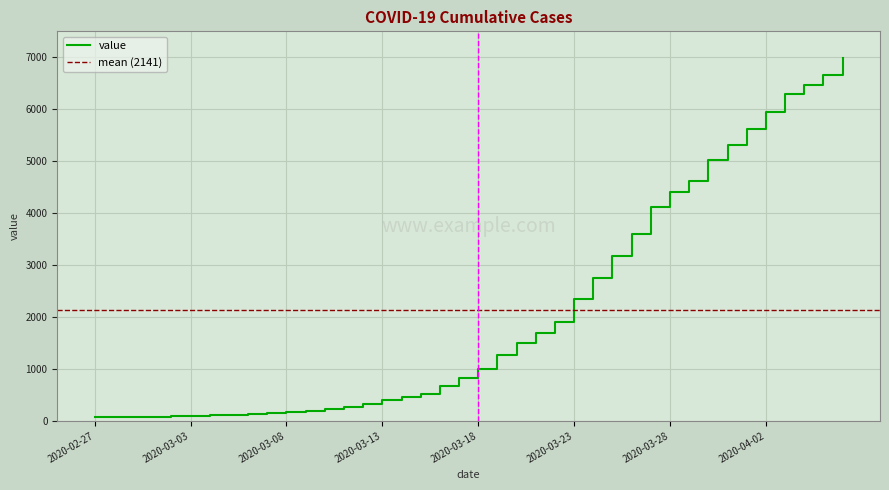

Between 2020-03-23 and 2020-03-29, which is larger?

2020-03-29